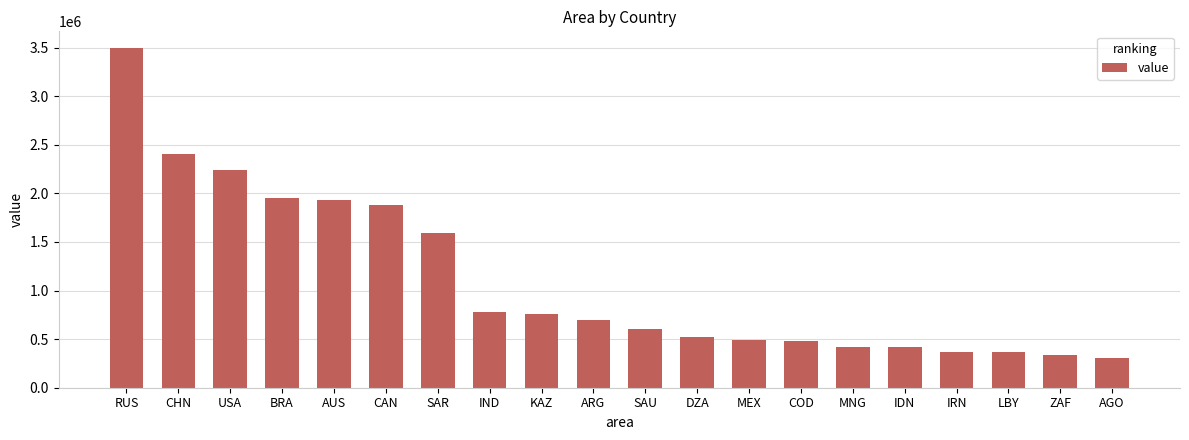

What is the maximum value shown in the chart?

3492214.0